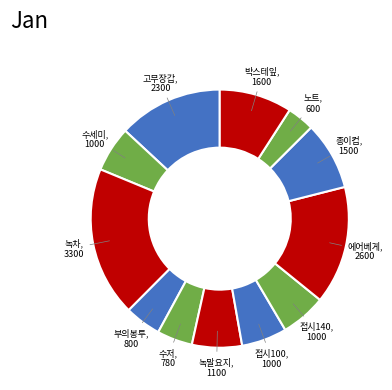

How many segments does this pie chart have?

12